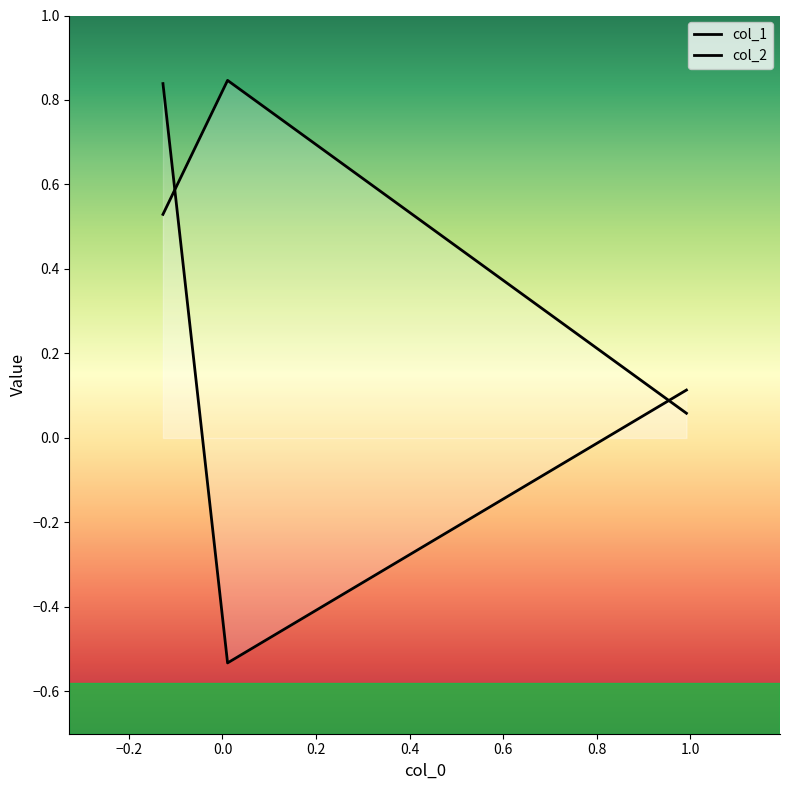

How many values in col_2 are above zero?

2